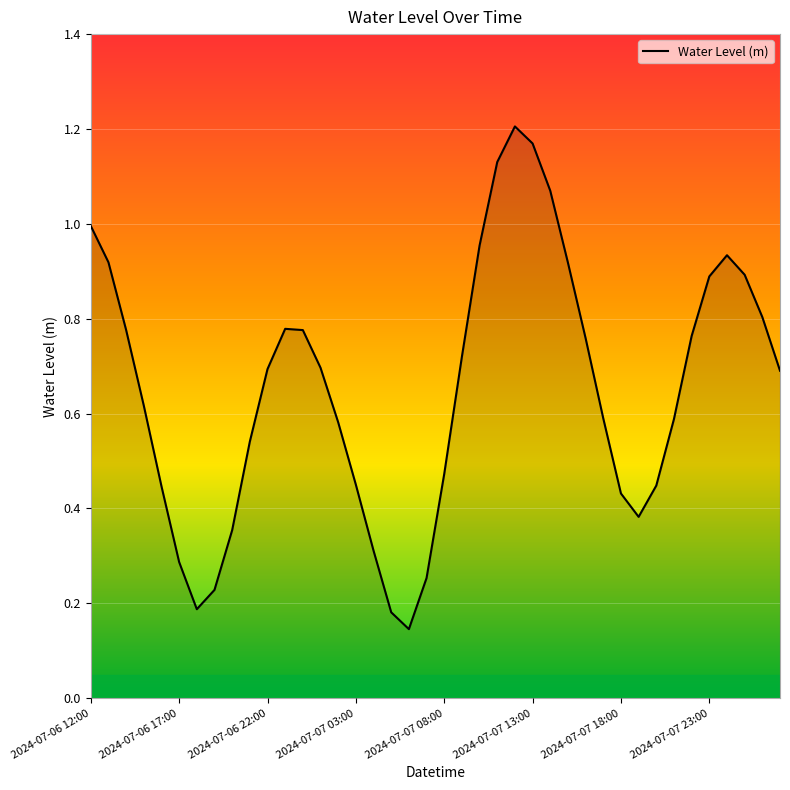

Is this an area chart (filled region under the line)?

Yes